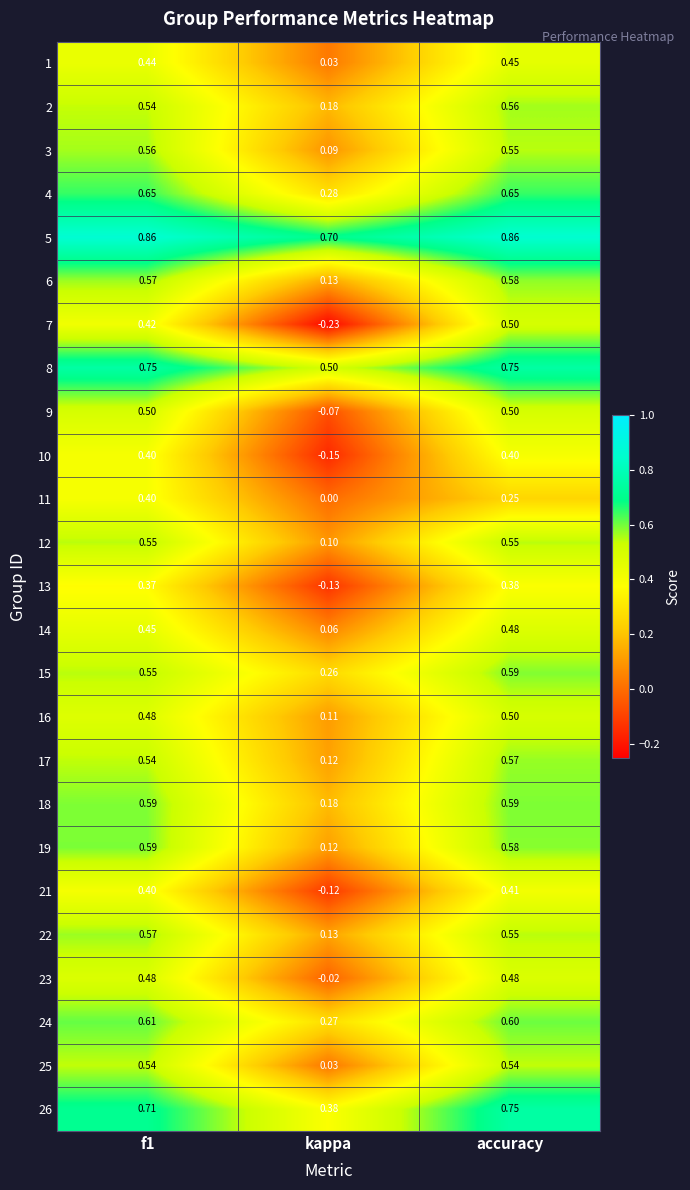

At which label does 2 reach its peak?

accuracy